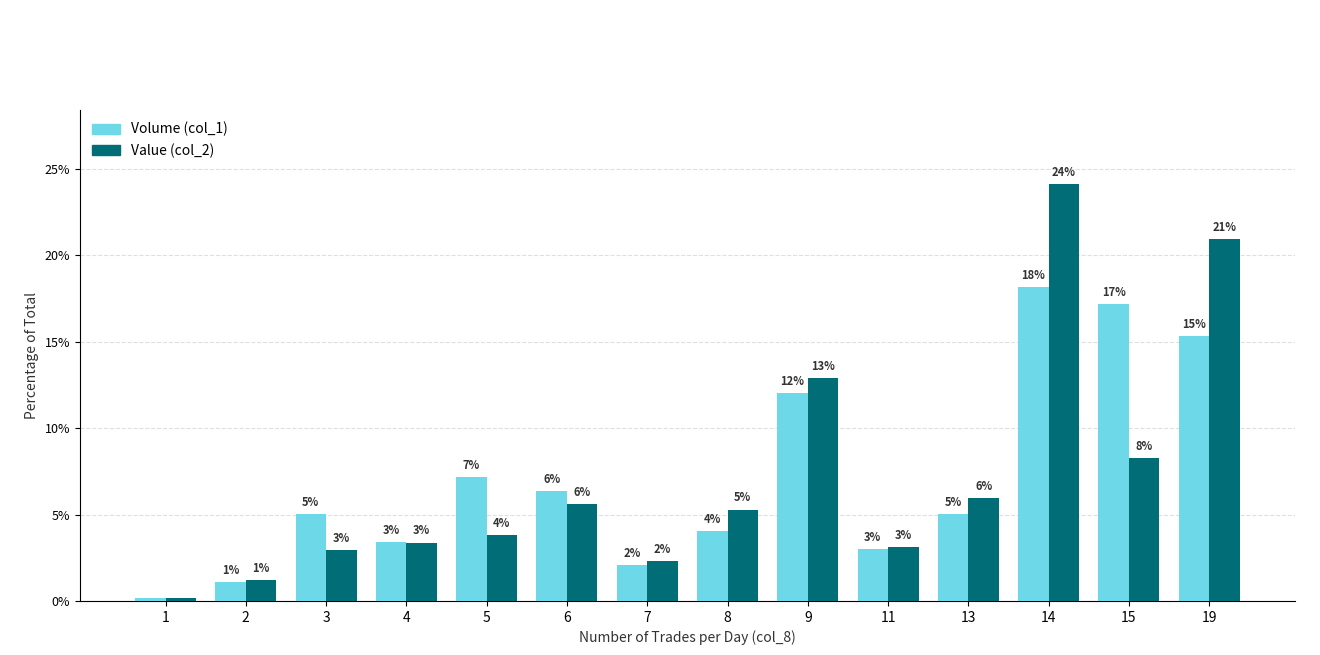

How many data points in Value (col_2) are less than 5?

7